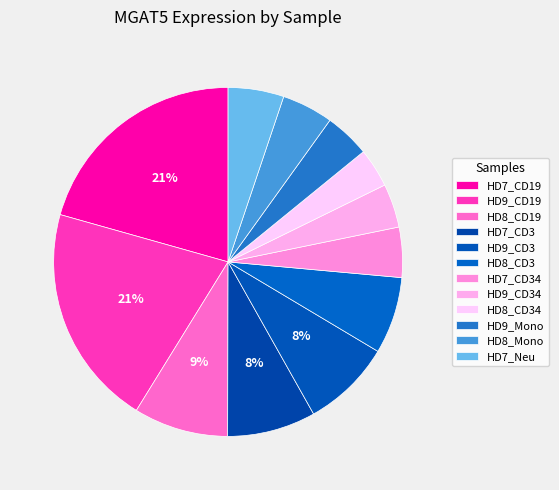

What percentage do HD8_Mono and HD7_CD34 together represent?

9.4%